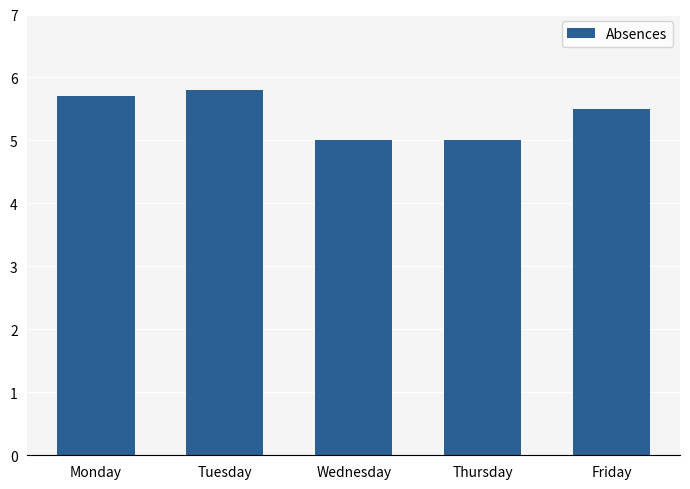

Reading right to left, transcribe all the data shown in this chart.

5.5	5.0	5.0	5.8	5.7